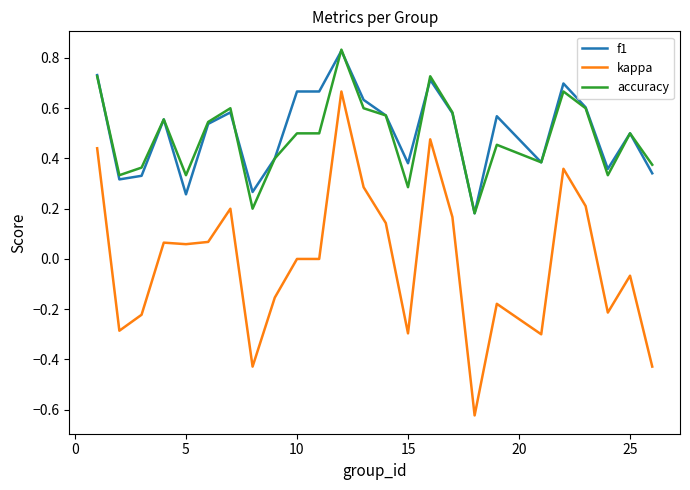

True or false: kappa and f1 intersect in this chart.

False